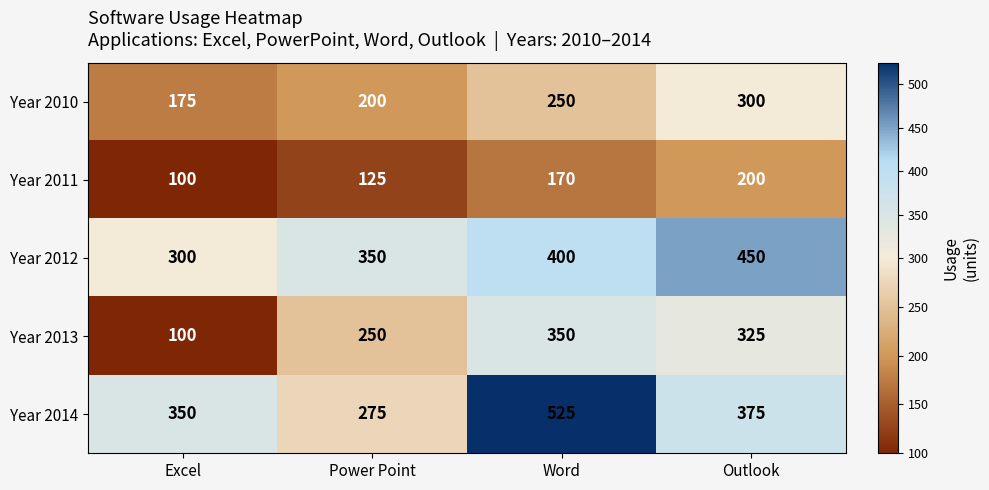

Reading left to right, list all the values displayed in this chart.

Year 2010: 175	200	250	300
Year 2011: 100	125	170	200
Year 2012: 300	350	400	450
Year 2013: 100	250	350	325
Year 2014: 350	275	525	375